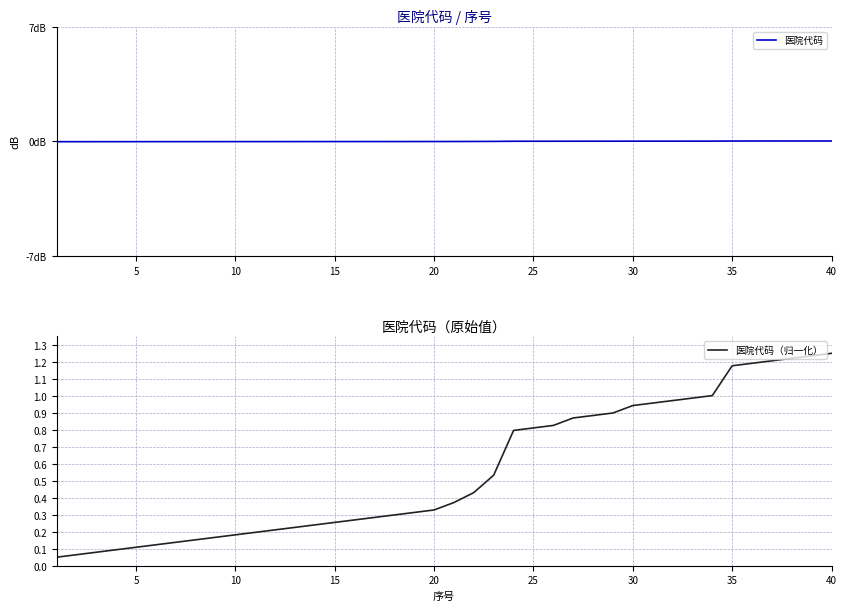

True or false: 医院代码 has more than 0 points higher than both neighbors.

False